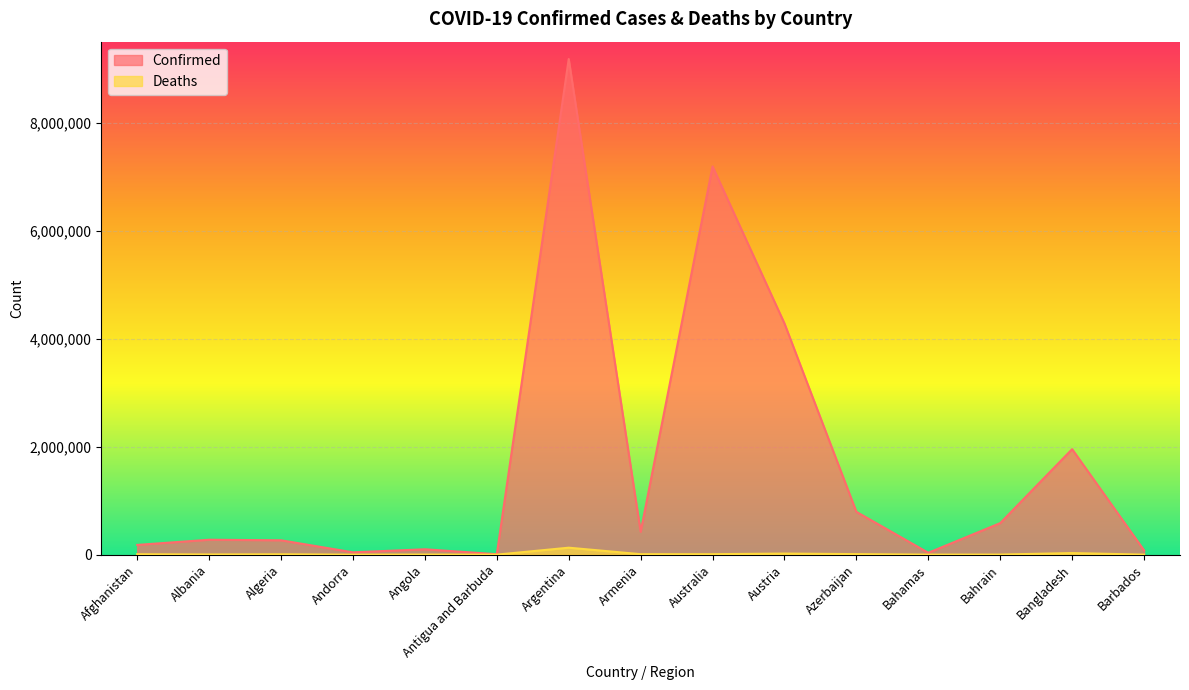

How many distinct data groups are displayed?

2